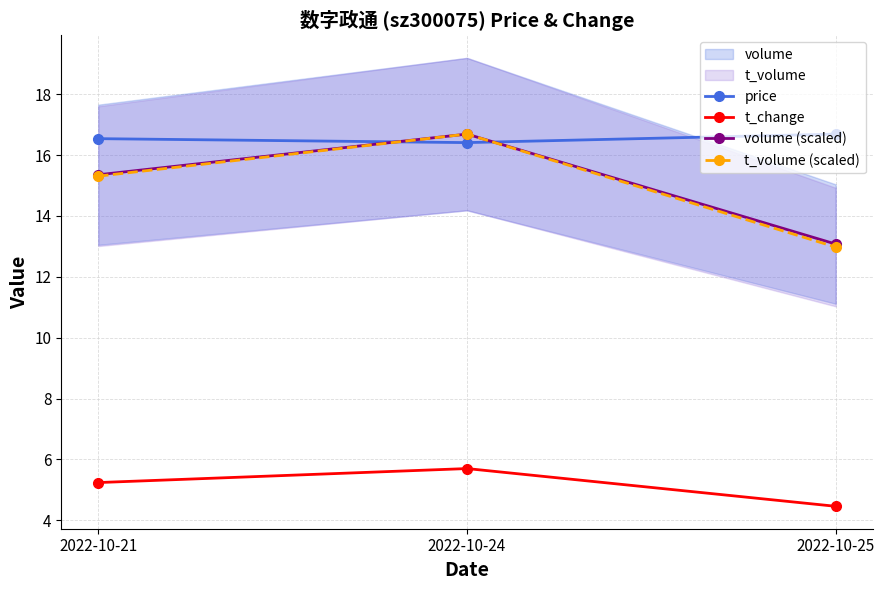

Reading left to right, list all the values displayed in this chart.

price: 2022-10-21=16.5	2022-10-24=16.4	2022-10-25=16.7
t_change: 2022-10-21=5.2	2022-10-24=5.7	2022-10-25=4.5
volume (scaled): 2022-10-21=15.4	2022-10-24=16.7	2022-10-25=13.1
t_volume (scaled): 2022-10-21=15.3	2022-10-24=16.7	2022-10-25=13.0